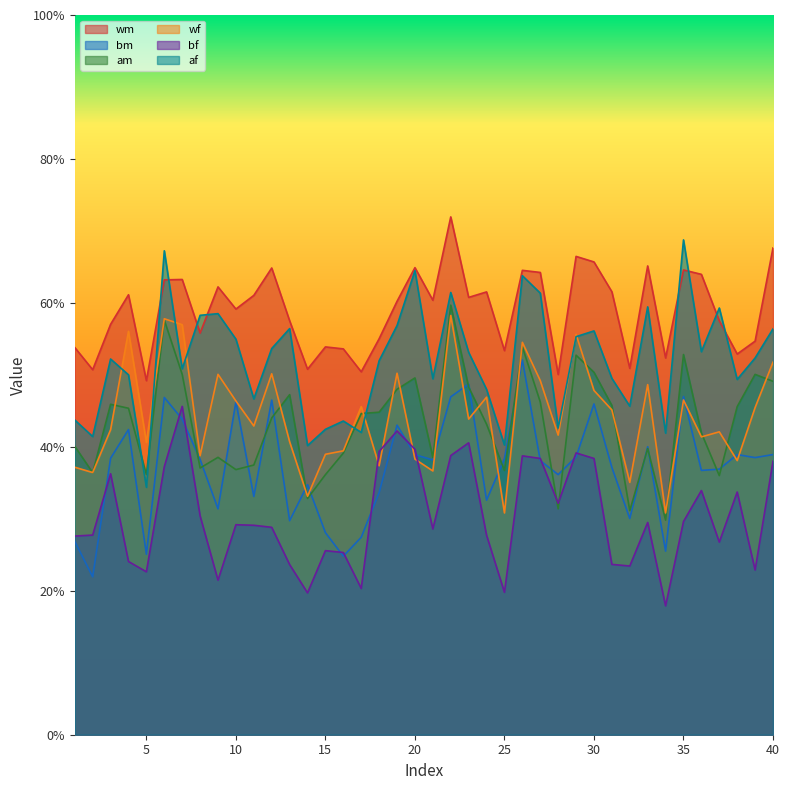

How many series are shown in this chart?

6